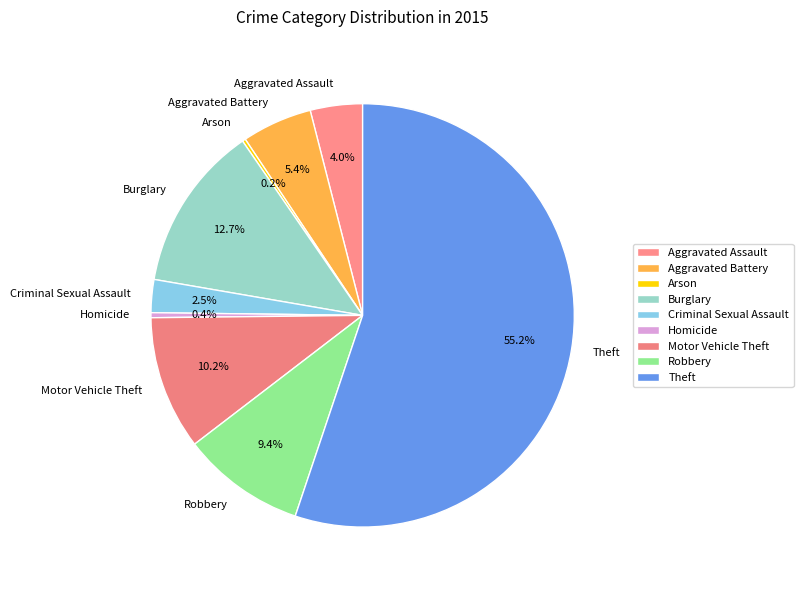

Do Homicide and Robbery together represent more than half of the pie?

No